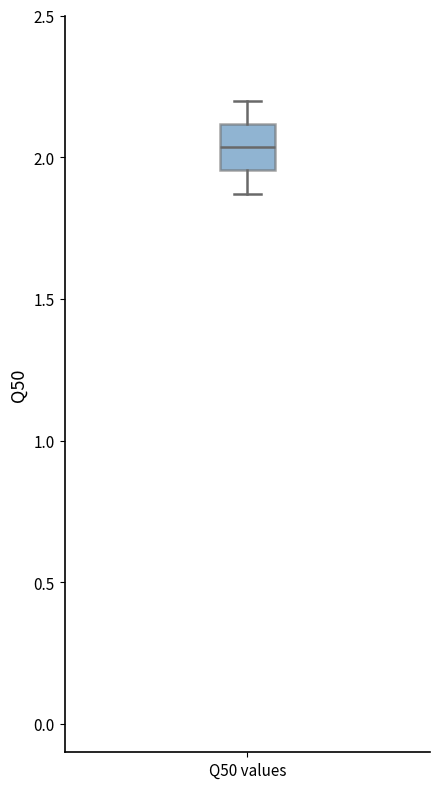

Read this box plot against the y-axis: the position of the median line, the range covered by the box, and the ends of both whiskers. The values are not printed on the chart, so give them approximately, as read against the axis.

median 2.05, box 1.95 to 2.10, whiskers 1.85 to 2.20